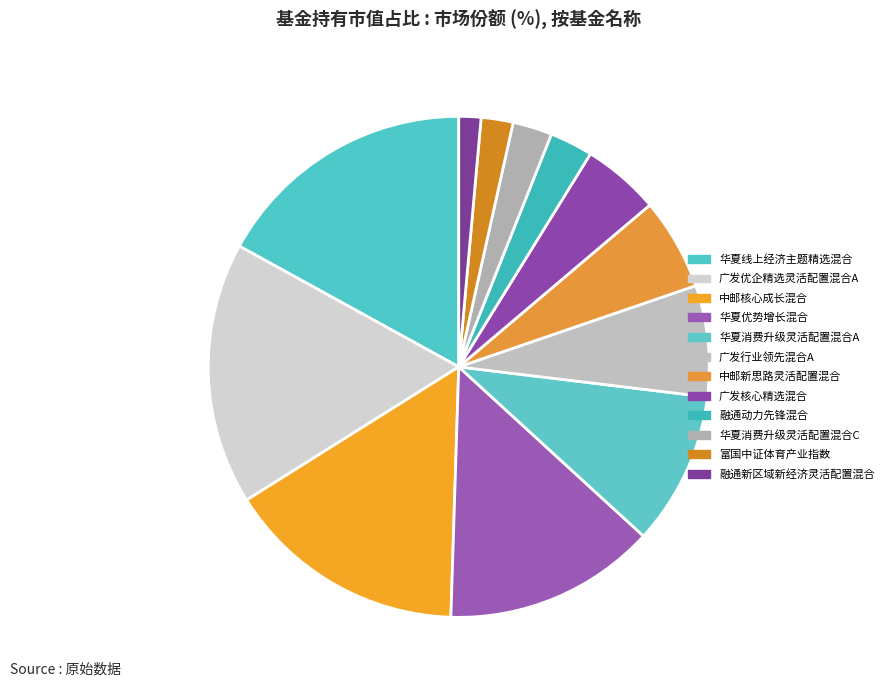

Does 广发优企精选灵活配置混合A represent more than half of the total?

No